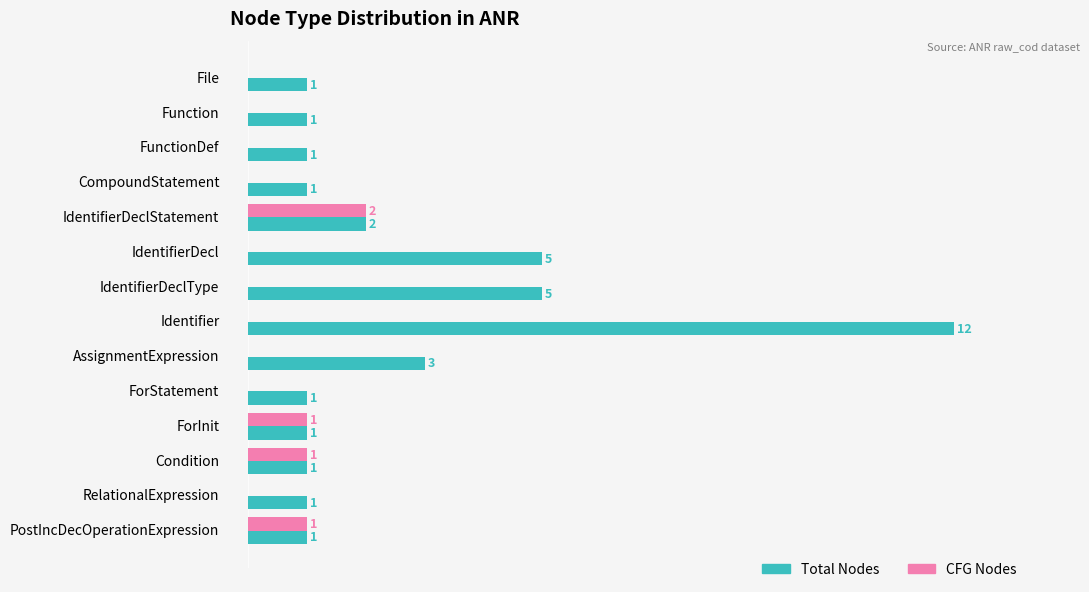

Between IdentifierDecl and RelationalExpression, which series saw the biggest shift?

Total Nodes